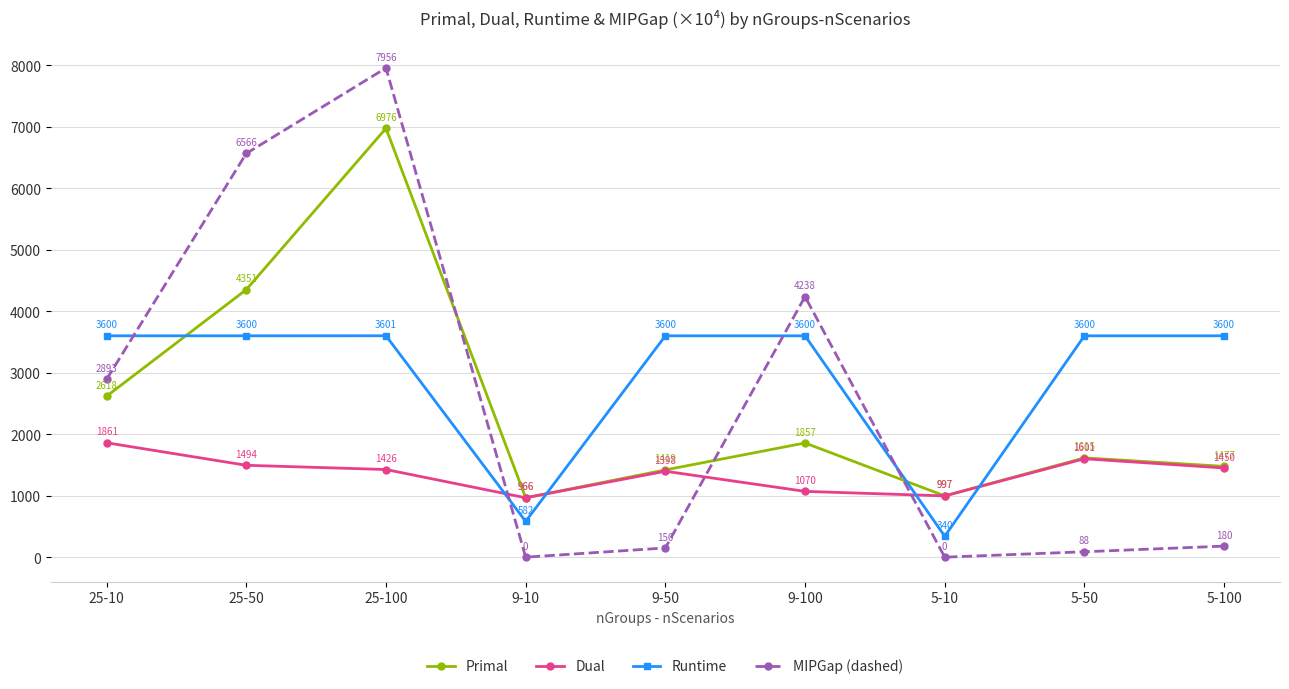

The Dual series shows 3104.3 at 25-10. True or false?

False